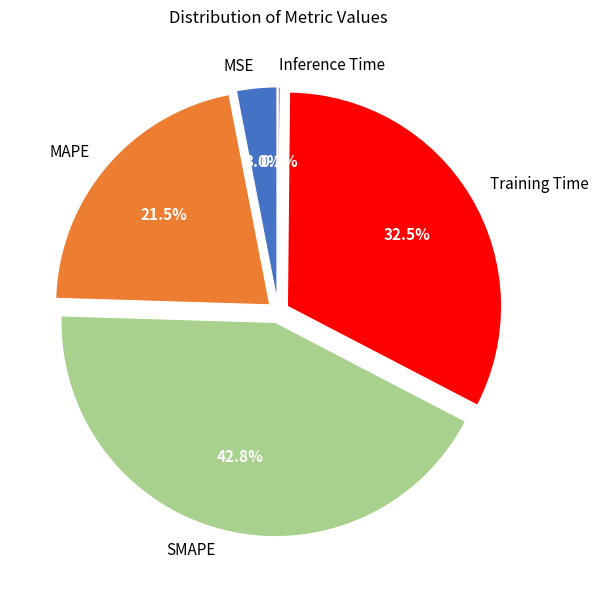

How many slices are in this pie chart?

5